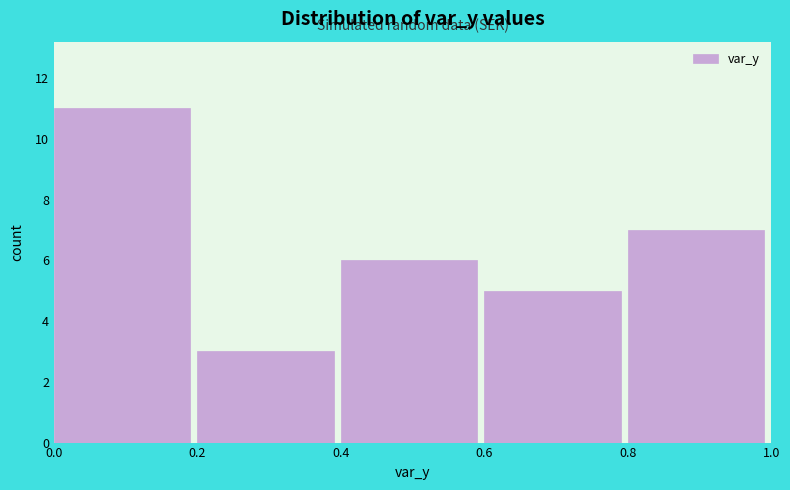

Which range on the x-axis has the tallest bar?

0.0 to 0.2